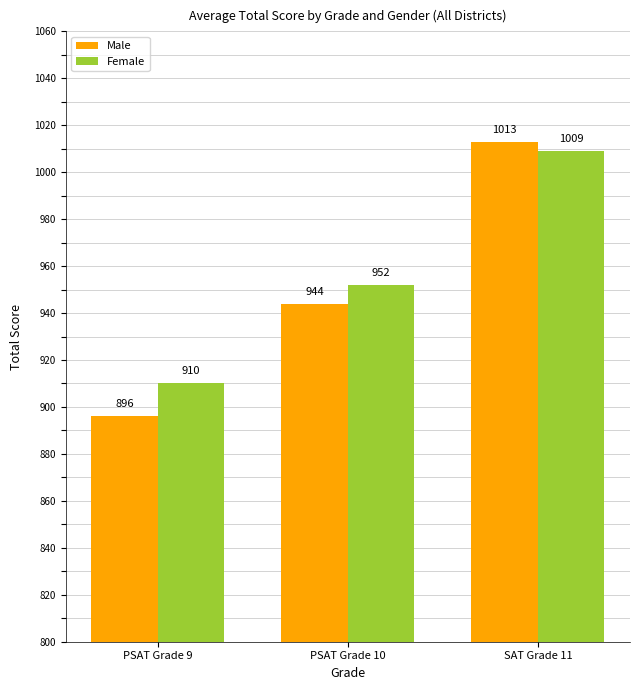

What is the difference between the highest and lowest values at SAT Grade 11?

4